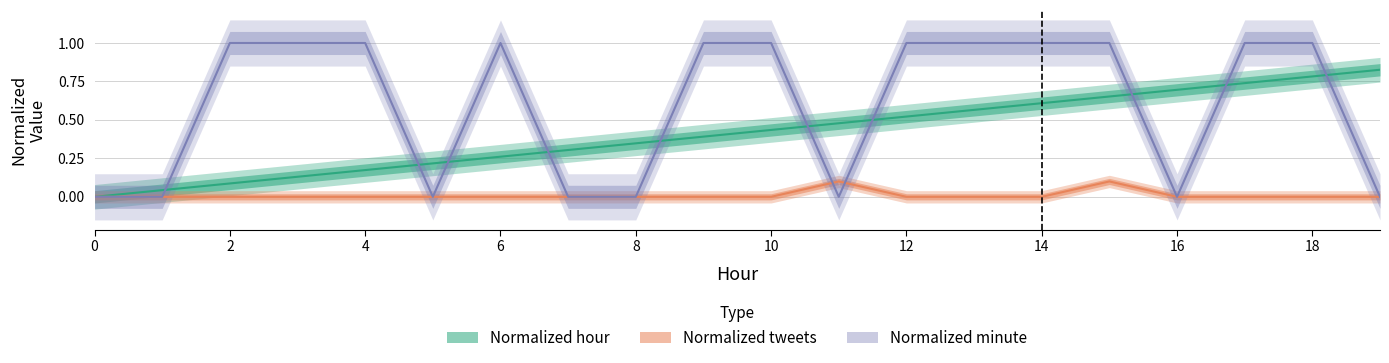

True or false: Normalized hour and Normalized tweets cross at least once.

False